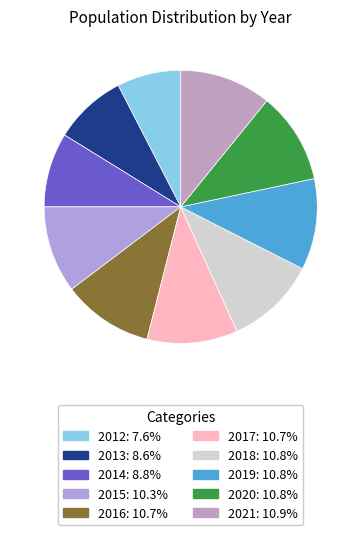

Does 2017 represent more than half of the total?

No